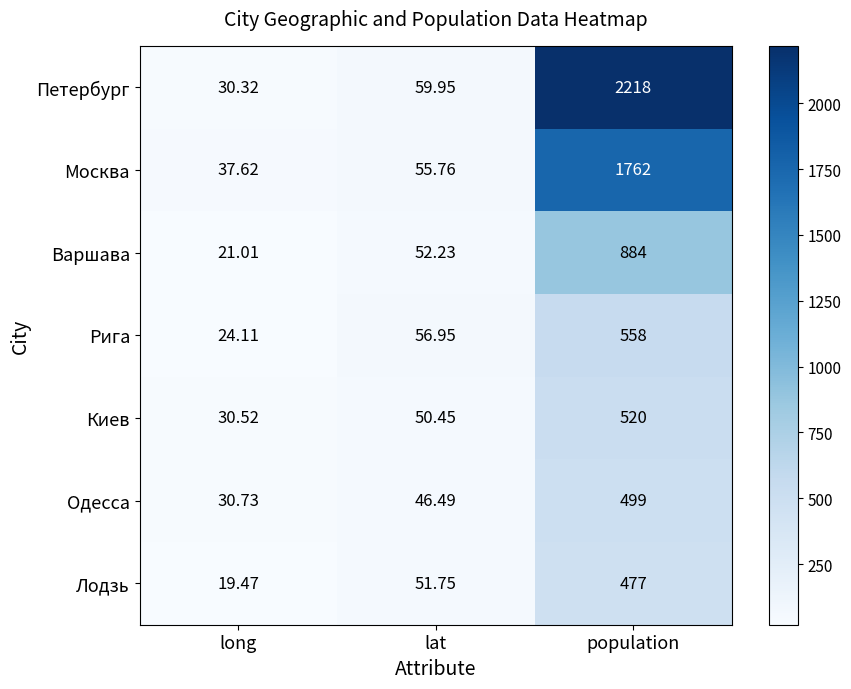

At population, list the series in order from largest to smallest.

Петербург, Москва, Варшава, Рига, Киев, Одесса, Лодзь